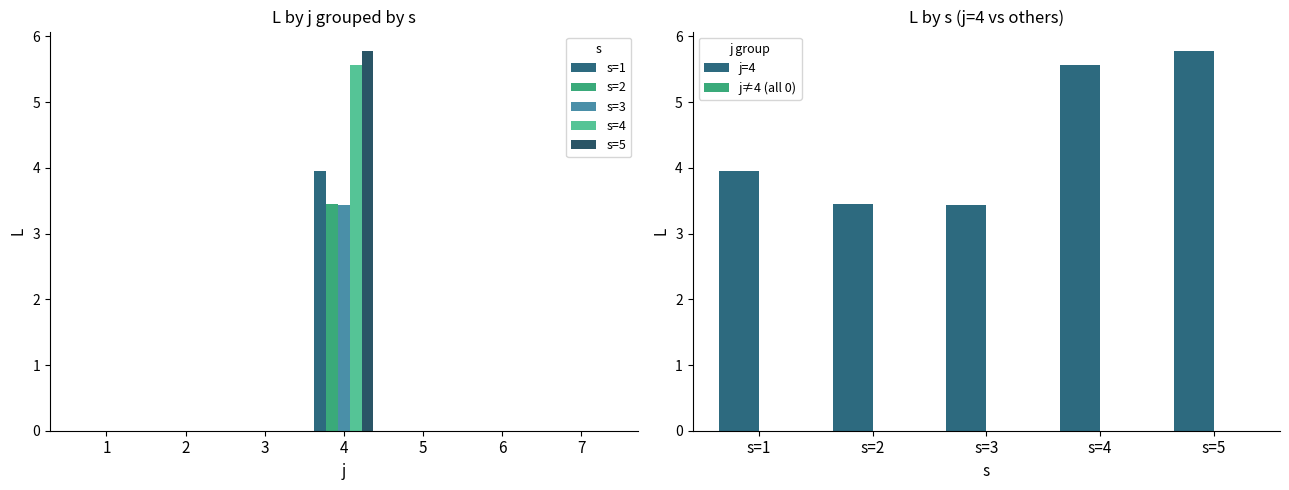

True or false: j=4 has a value of 1.2 at s=2.

False